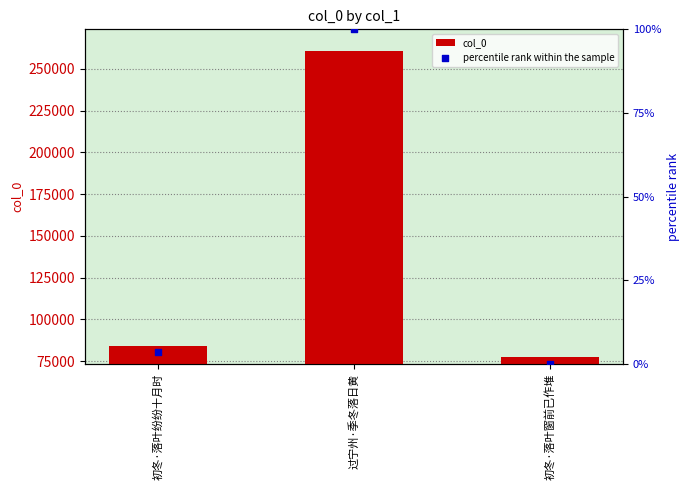

Which series has the widest spread of Y values?

col_0